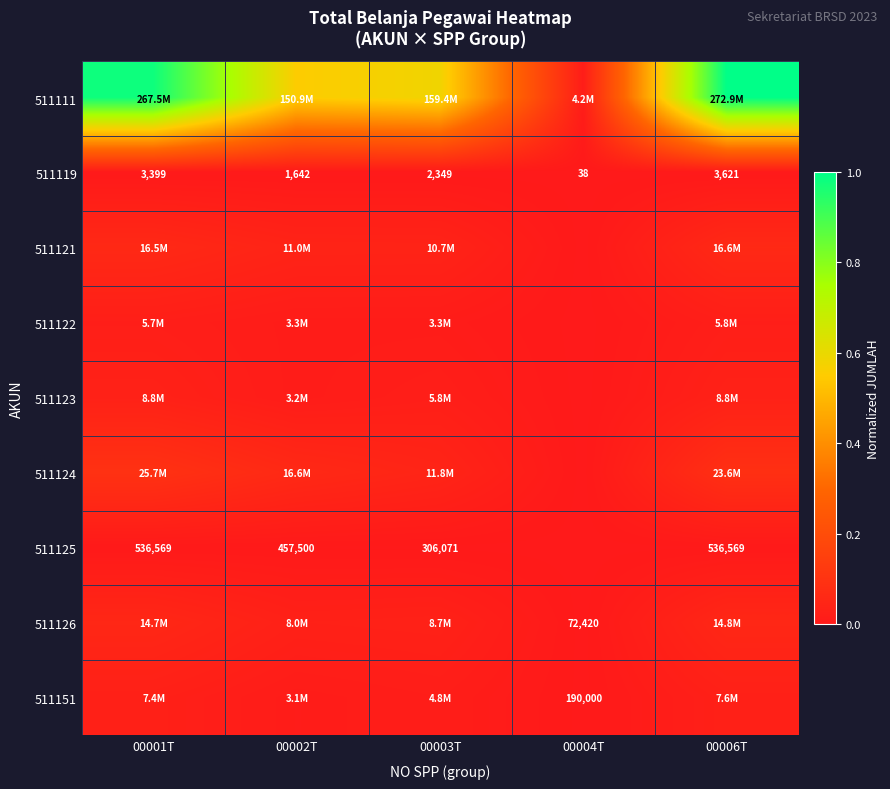

Which series has the largest range (max minus min)?

511111